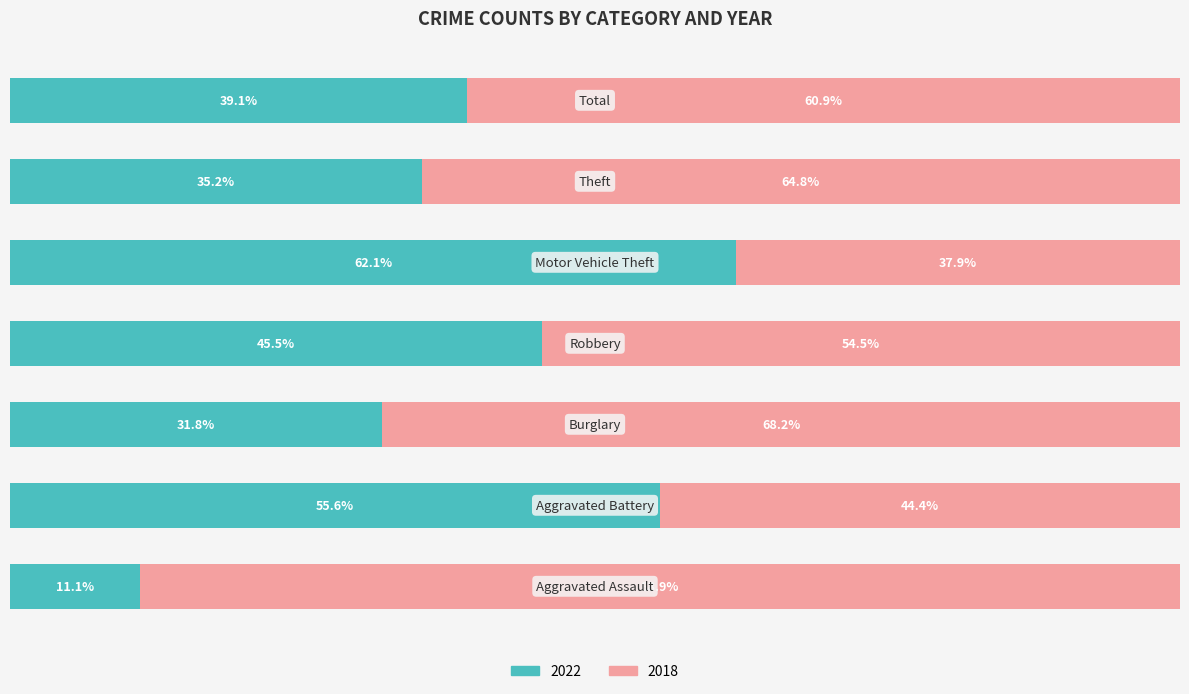

What are all the series names shown in the legend?

2022, 2018